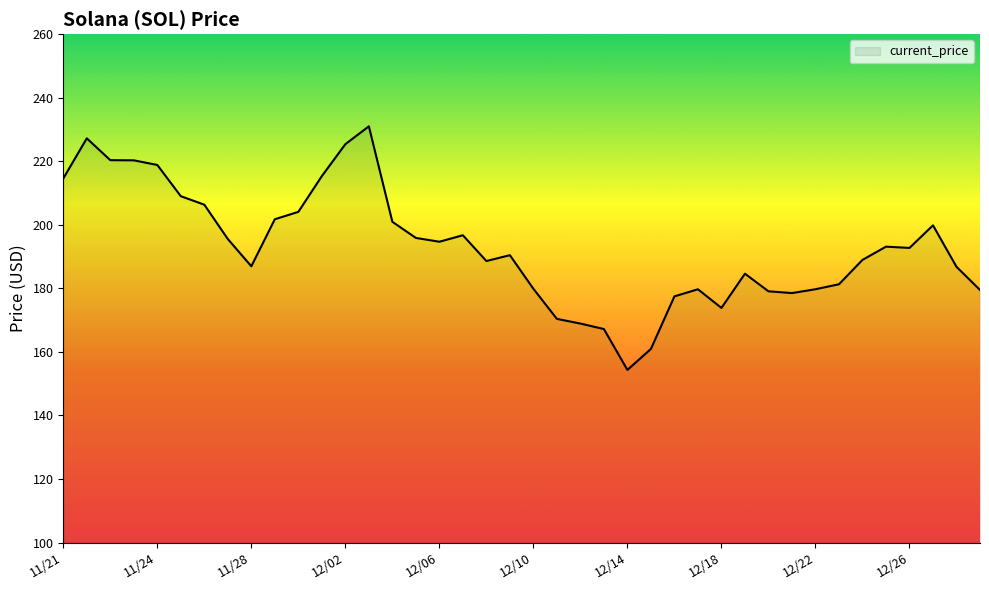

What is the minimum value shown in the chart?

154.3